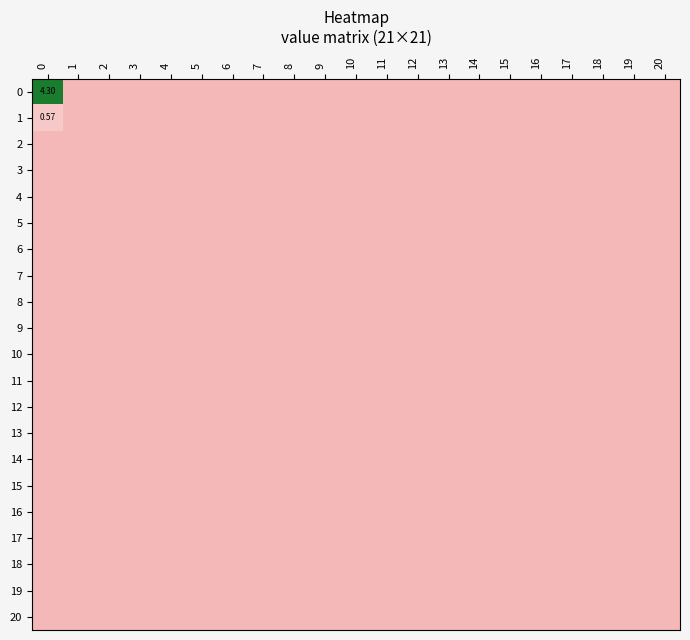

Reading right to left, transcribe all the data shown in this chart.

row_0: 0.0	0.0	0.0	0.0	0.0	0.0	0.0	0.0	0.0	0.0	0.0	0.0	0.0	0.0	0.0	0.0	0.0	0.0	0.0	0.0	4.3
row_1: 0.0	0.0	0.0	0.0	0.0	0.0	0.0	0.0	0.0	0.0	0.0	0.0	0.0	0.0	0.0	0.0	0.0	0.0	0.0	0.0	0.6
row_2: 0.0	0.0	0.0	0.0	0.0	0.0	0.0	0.0	0.0	0.0	0.0	0.0	0.0	0.0	0.0	0.0	0.0	0.0	0.0	0.0	0.0
row_3: 0.0	0.0	0.0	0.0	0.0	0.0	0.0	0.0	0.0	0.0	0.0	0.0	0.0	0.0	0.0	0.0	0.0	0.0	0.0	0.0	0.0
row_4: 0.0	0.0	0.0	0.0	0.0	0.0	0.0	0.0	0.0	0.0	0.0	0.0	0.0	0.0	0.0	0.0	0.0	0.0	0.0	0.0	0.0
row_5: 0.0	0.0	0.0	0.0	0.0	0.0	0.0	0.0	0.0	0.0	0.0	0.0	0.0	0.0	0.0	0.0	0.0	0.0	0.0	0.0	0.0
row_6: 0.0	0.0	0.0	0.0	0.0	0.0	0.0	0.0	0.0	0.0	0.0	0.0	0.0	0.0	0.0	0.0	0.0	0.0	0.0	0.0	0.0
row_7: 0.0	0.0	0.0	0.0	0.0	0.0	0.0	0.0	0.0	0.0	0.0	0.0	0.0	0.0	0.0	0.0	0.0	0.0	0.0	0.0	0.0
row_8: 0.0	0.0	0.0	0.0	0.0	0.0	0.0	0.0	0.0	0.0	0.0	0.0	0.0	0.0	0.0	0.0	0.0	0.0	0.0	0.0	0.0
row_9: 0.0	0.0	0.0	0.0	0.0	0.0	0.0	0.0	0.0	0.0	0.0	0.0	0.0	0.0	0.0	0.0	0.0	0.0	0.0	0.0	0.0
row_10: 0.0	0.0	0.0	0.0	0.0	0.0	0.0	0.0	0.0	0.0	0.0	0.0	0.0	0.0	0.0	0.0	0.0	0.0	0.0	0.0	0.0
row_11: 0.0	0.0	0.0	0.0	0.0	0.0	0.0	0.0	0.0	0.0	0.0	0.0	0.0	0.0	0.0	0.0	0.0	0.0	0.0	0.0	0.0
row_12: 0.0	0.0	0.0	0.0	0.0	0.0	0.0	0.0	0.0	0.0	0.0	0.0	0.0	0.0	0.0	0.0	0.0	0.0	0.0	0.0	0.0
row_13: 0.0	0.0	0.0	0.0	0.0	0.0	0.0	0.0	0.0	0.0	0.0	0.0	0.0	0.0	0.0	0.0	0.0	0.0	0.0	0.0	0.0
row_14: 0.0	0.0	0.0	0.0	0.0	0.0	0.0	0.0	0.0	0.0	0.0	0.0	0.0	0.0	0.0	0.0	0.0	0.0	0.0	0.0	0.0
row_15: 0.0	0.0	0.0	0.0	0.0	0.0	0.0	0.0	0.0	0.0	0.0	0.0	0.0	0.0	0.0	0.0	0.0	0.0	0.0	0.0	0.0
row_16: 0.0	0.0	0.0	0.0	0.0	0.0	0.0	0.0	0.0	0.0	0.0	0.0	0.0	0.0	0.0	0.0	0.0	0.0	0.0	0.0	0.0
row_17: 0.0	0.0	0.0	0.0	0.0	0.0	0.0	0.0	0.0	0.0	0.0	0.0	0.0	0.0	0.0	0.0	0.0	0.0	0.0	0.0	0.0
row_18: 0.0	0.0	0.0	0.0	0.0	0.0	0.0	0.0	0.0	0.0	0.0	0.0	0.0	0.0	0.0	0.0	0.0	0.0	0.0	0.0	0.0
row_19: 0.0	0.0	0.0	0.0	0.0	0.0	0.0	0.0	0.0	0.0	0.0	0.0	0.0	0.0	0.0	0.0	0.0	0.0	0.0	0.0	0.0
row_20: 0.0	0.0	0.0	0.0	0.0	0.0	0.0	0.0	0.0	0.0	0.0	0.0	0.0	0.0	0.0	0.0	0.0	0.0	0.0	0.0	0.0